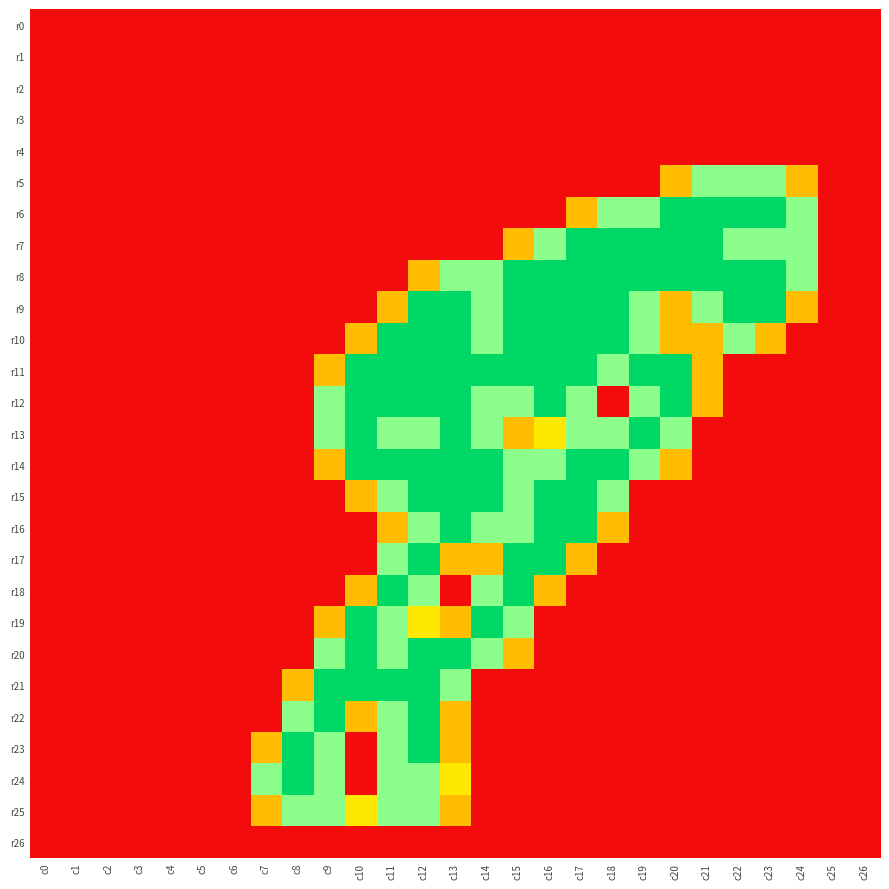

Between c21 and c23, which series saw the biggest shift?

r11